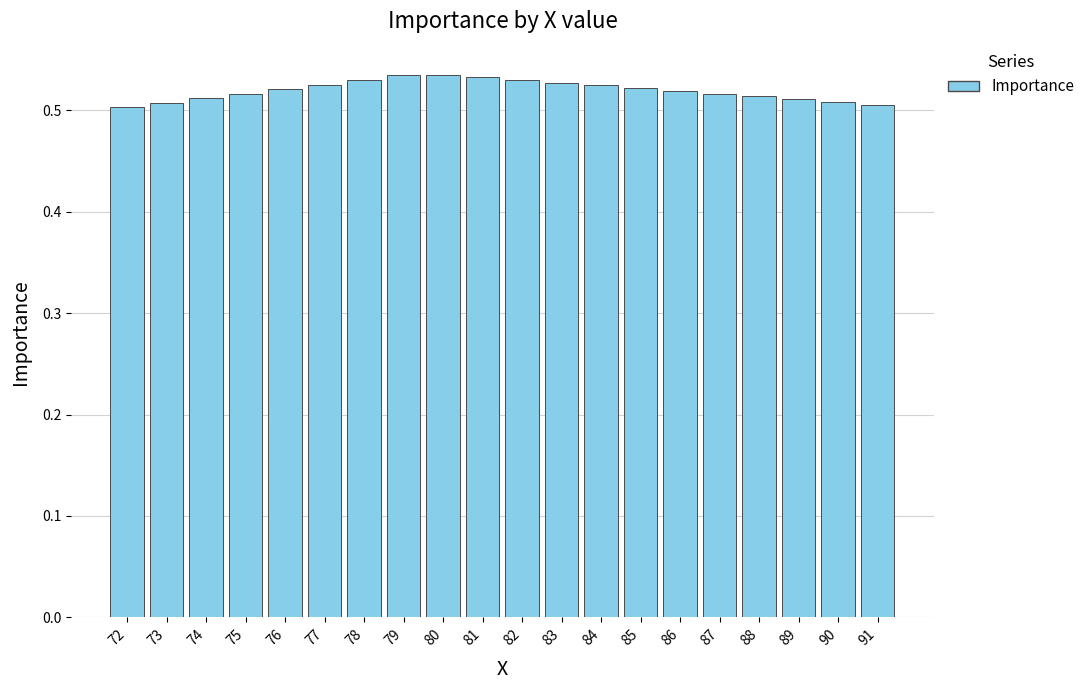

Which has a higher value, 79 or 74?

79